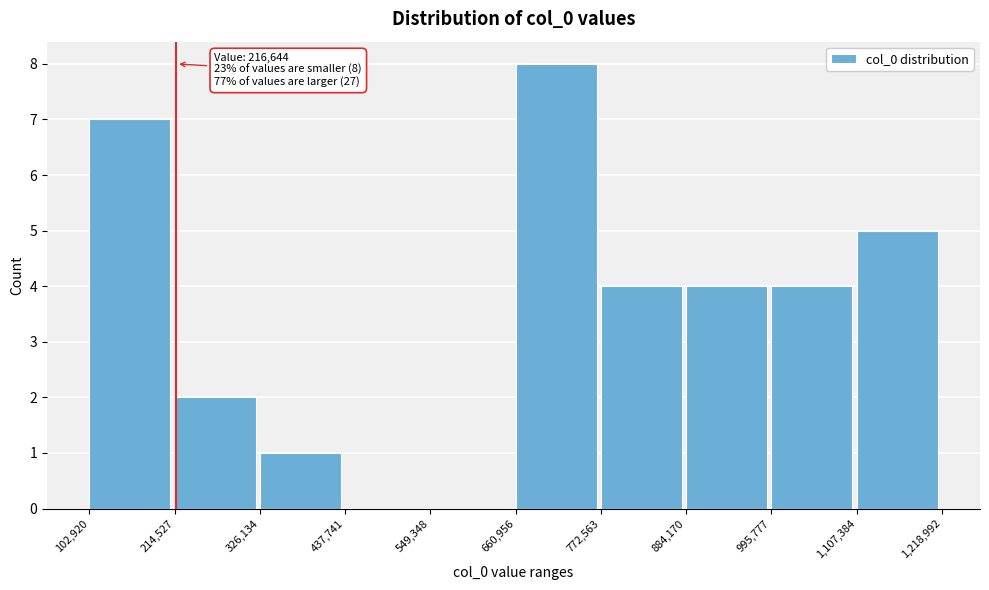

Which range on the x-axis has the tallest bar?

660,956 to 772,563